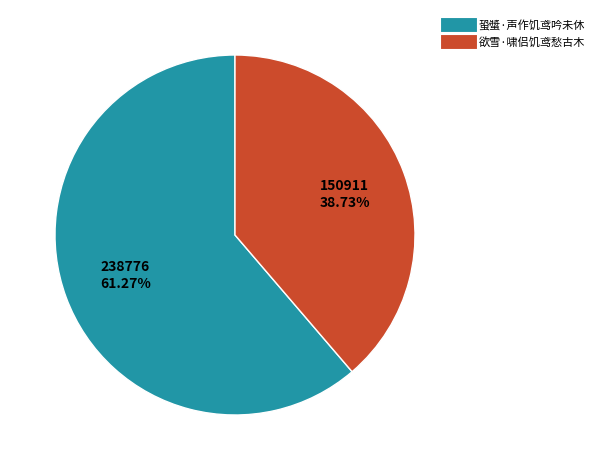

How many slices are in this pie chart?

2